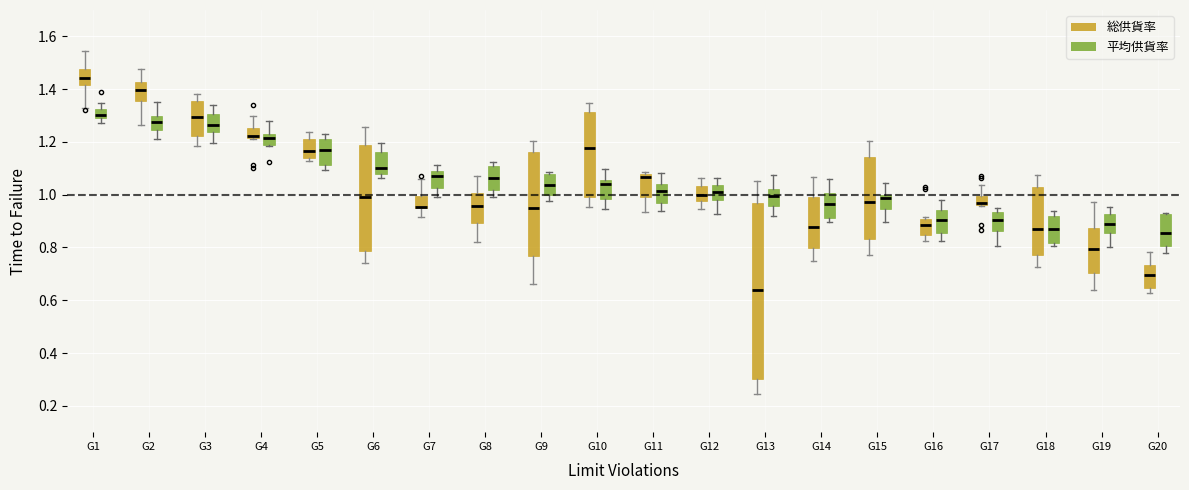

Reading left to right, read every box against the y-axis: the position of its median line, the range the box covers, and the ends of its whiskers. The values are not printed on the chart, so give them approximately, as read against the axis.

G1 (総供貨率): median 1.44, box 1.42 to 1.48, whiskers 1.32 to 1.54
G1 (平均供貨率): median 1.30, box 1.28 to 1.32, whiskers 1.28 (below the box's lower edge) to 1.34
G2 (総供貨率): median 1.40, box 1.36 to 1.42, whiskers 1.26 to 1.48
G2 (平均供貨率): median 1.28, box 1.24 to 1.30, whiskers 1.22 to 1.36
G3 (総供貨率): median 1.30, box 1.22 to 1.36, whiskers 1.18 to 1.38
G3 (平均供貨率): median 1.26, box 1.24 to 1.30, whiskers 1.20 to 1.34
G4 (総供貨率): median 1.22 (just above the box's lower edge), box 1.22 to 1.26, whiskers 1.22 to 1.30
G4 (平均供貨率): median 1.22, box 1.18 to 1.24, whiskers 1.18 to 1.28
G5 (総供貨率): median 1.16, box 1.14 to 1.20, whiskers 1.12 to 1.24
G5 (平均供貨率): median 1.18, box 1.12 to 1.22, whiskers 1.10 to 1.22 (just above the box's upper edge)
G6 (総供貨率): median 1.00, box 0.78 to 1.18, whiskers 0.74 to 1.26
G6 (平均供貨率): median 1.10, box 1.08 to 1.16, whiskers 1.06 to 1.20
G7 (総供貨率): median 0.96 (drawn on the box's lower edge), box 0.94 to 1.00, whiskers 0.92 to 1.06
G7 (平均供貨率): median 1.08 (just below the box's upper edge), box 1.02 to 1.08, whiskers 1.00 to 1.12
G8 (総供貨率): median 0.96, box 0.90 to 1.00, whiskers 0.82 to 1.06
G8 (平均供貨率): median 1.06, box 1.02 to 1.10, whiskers 1.00 to 1.12
G9 (総供貨率): median 0.96, box 0.76 to 1.16, whiskers 0.66 to 1.20
G9 (平均供貨率): median 1.04, box 1.00 to 1.08, whiskers 0.98 to 1.08 (just above the box's upper edge)
G10 (総供貨率): median 1.18, box 1.00 to 1.32, whiskers 0.96 to 1.34
G10 (平均供貨率): median 1.04, box 0.98 to 1.06, whiskers 0.94 to 1.10
G11 (総供貨率): median 1.06, box 1.00 to 1.08, whiskers 0.94 to 1.08
G11 (平均供貨率): median 1.02, box 0.96 to 1.04, whiskers 0.94 to 1.08
G12 (総供貨率): median 1.00, box 0.98 to 1.04, whiskers 0.94 to 1.06
G12 (平均供貨率): median 1.00, box 0.98 to 1.04, whiskers 0.92 to 1.06
G13 (総供貨率): median 0.64, box 0.30 to 0.98, whiskers 0.24 to 1.06
G13 (平均供貨率): median 1.00, box 0.96 to 1.02, whiskers 0.92 to 1.08
G14 (総供貨率): median 0.88, box 0.80 to 1.00, whiskers 0.74 to 1.06
G14 (平均供貨率): median 0.96, box 0.92 to 1.00, whiskers 0.90 to 1.06
G15 (総供貨率): median 0.98, box 0.84 to 1.14, whiskers 0.78 to 1.20
G15 (平均供貨率): median 0.98, box 0.94 to 1.00, whiskers 0.90 to 1.04
G16 (総供貨率): median 0.88, box 0.84 to 0.90, whiskers 0.82 to 0.92
G16 (平均供貨率): median 0.90, box 0.86 to 0.94, whiskers 0.82 to 0.98
G17 (総供貨率): median 0.96 (just above the box's lower edge), box 0.96 to 1.00, whiskers 0.96 to 1.04
G17 (平均供貨率): median 0.90, box 0.86 to 0.94, whiskers 0.80 to 0.94 (just above the box's upper edge)
G18 (総供貨率): median 0.86, box 0.78 to 1.02, whiskers 0.72 to 1.08
G18 (平均供貨率): median 0.88, box 0.82 to 0.92, whiskers 0.80 to 0.94
G19 (総供貨率): median 0.80, box 0.70 to 0.88, whiskers 0.64 to 0.98
G19 (平均供貨率): median 0.88, box 0.86 to 0.92, whiskers 0.80 to 0.96
G20 (総供貨率): median 0.70, box 0.64 to 0.74, whiskers 0.62 to 0.78
G20 (平均供貨率): median 0.86, box 0.80 to 0.92, whiskers 0.78 to 0.94